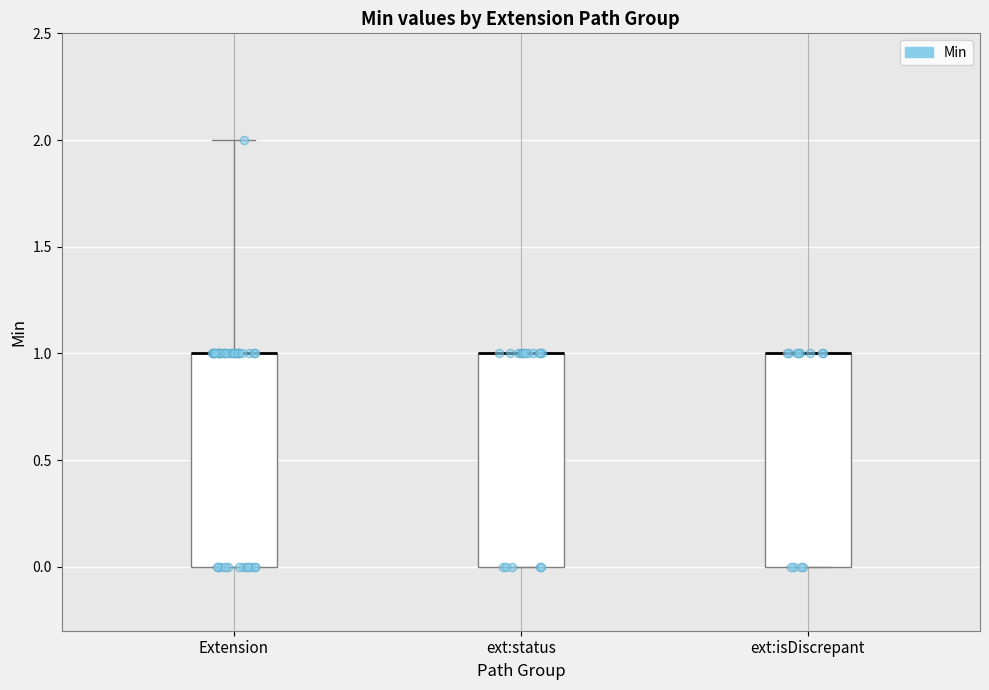

Reading left to right, read every box against the y-axis: the position of its median line, the range the box covers, and the ends of its whiskers. The values are not printed on the chart, so give them approximately, as read against the axis.

Extension: median 1 (drawn on the box's upper edge), box 0 to 1, whiskers 0 to 2
ext:status: median 1 (drawn on the box's upper edge), box 0 to 1, whiskers 0 to 1
ext:isDiscrepant: median 1 (drawn on the box's upper edge), box 0 to 1, whiskers 0 to 1